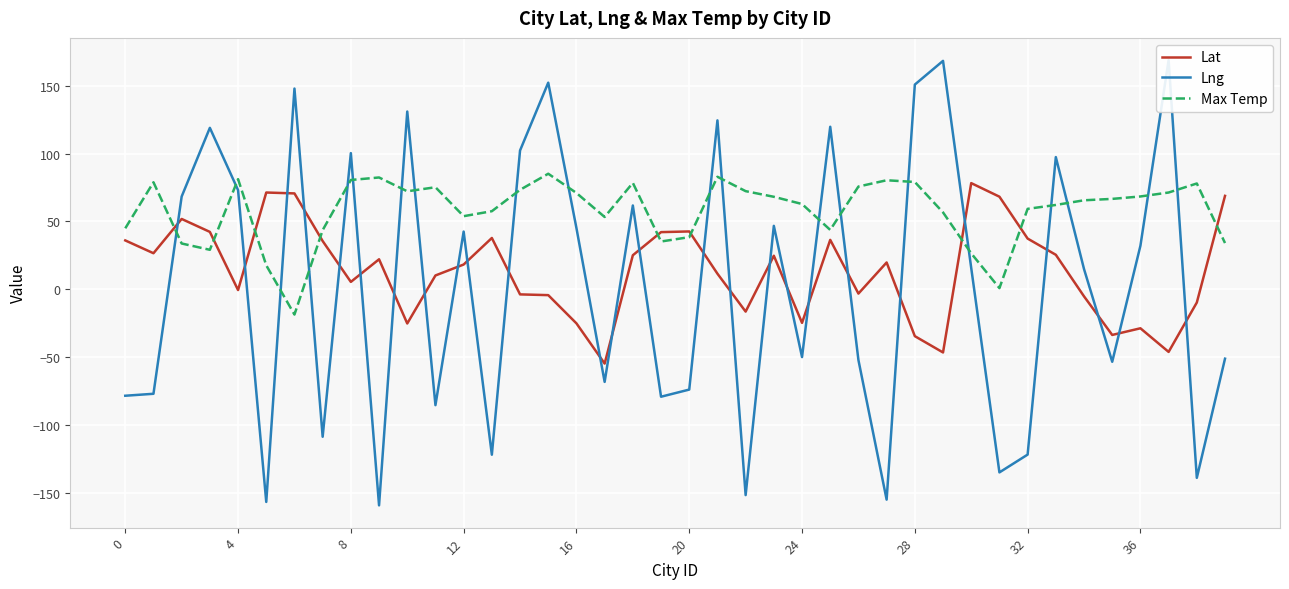

The value of Max Temp at 12 is 28.0. True or false?

False